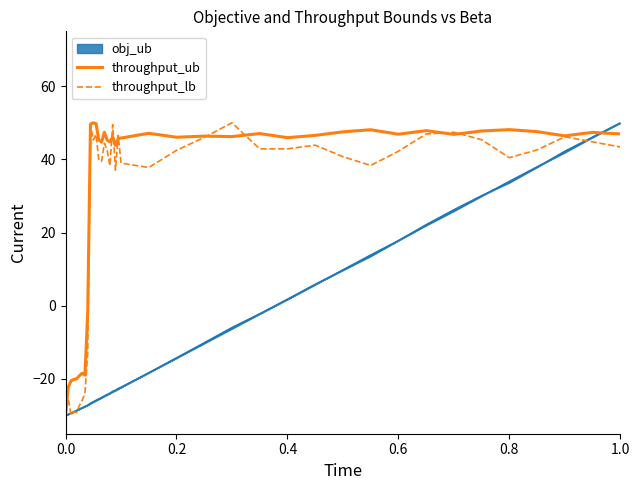

What is the lowest value of the throughput_lb series?

-30.0